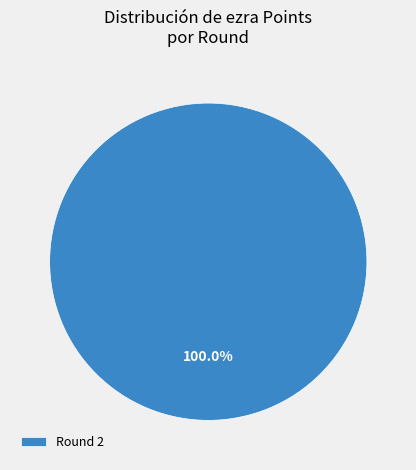

Does Round 2 account for over 50% of the chart?

Yes